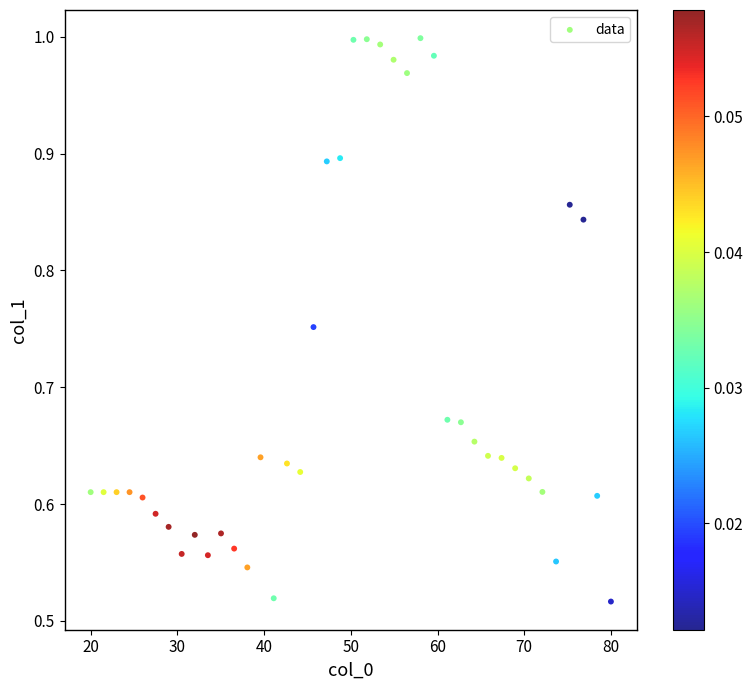

What is the range of X values (max minus min)?

60.0